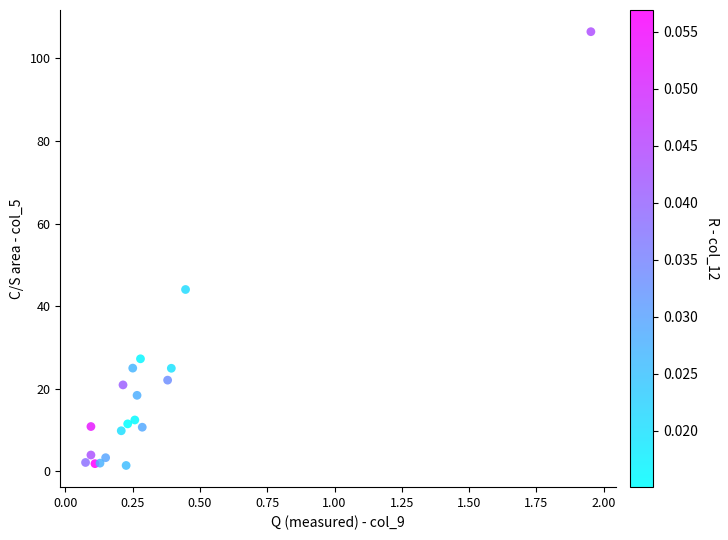

What Y value in the scatter plot is closest to 53?

44.0